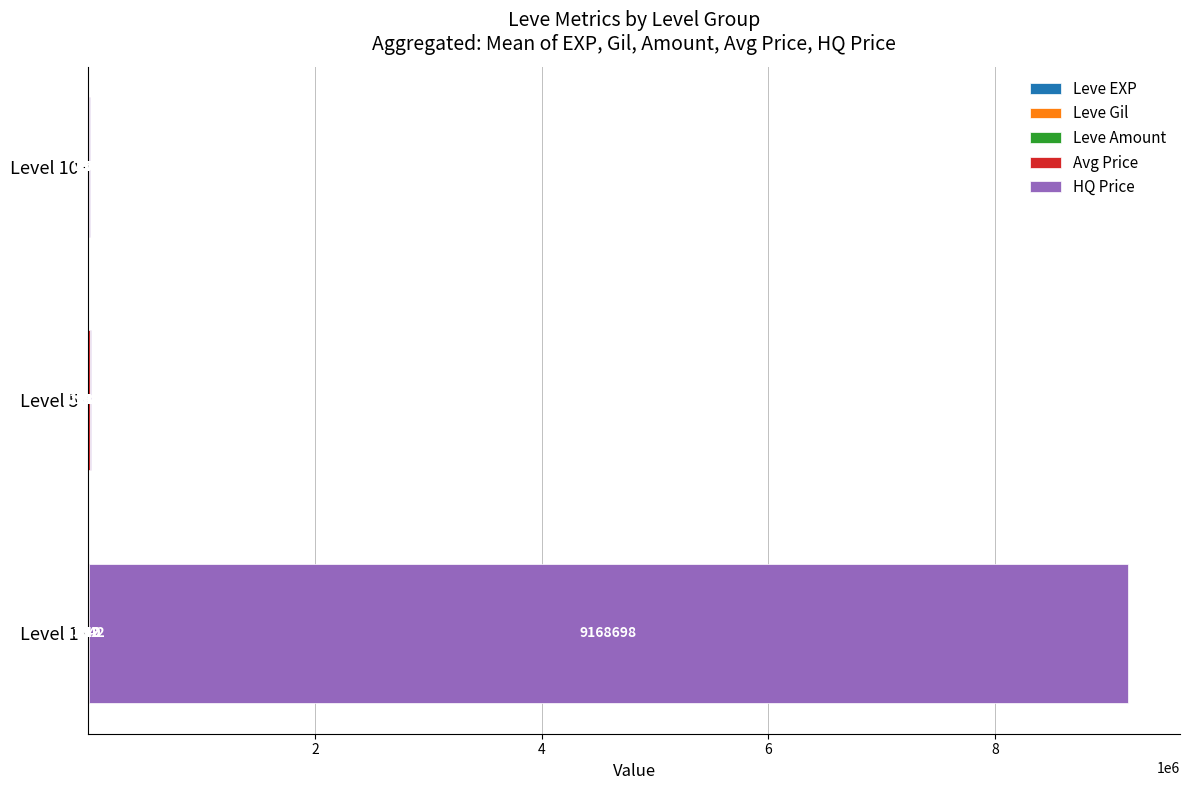

At which category is the sum across all series the highest?

Level 1